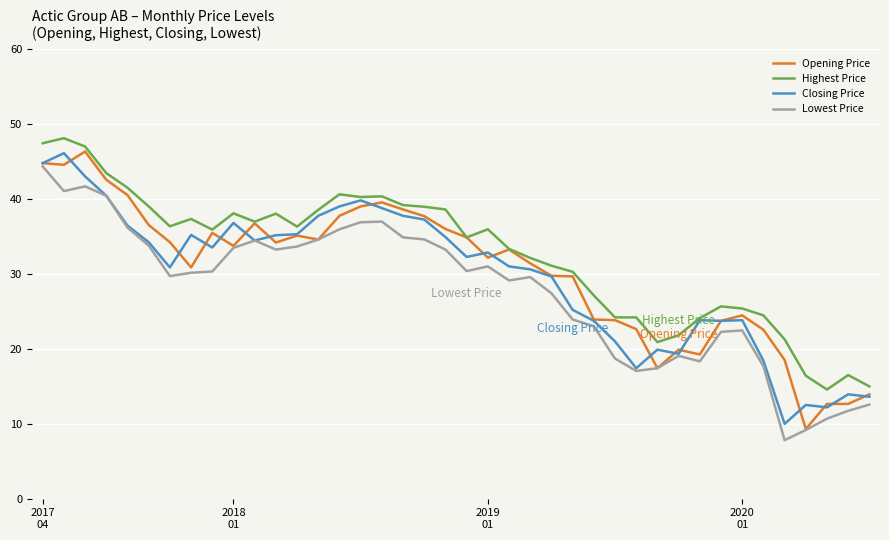

What is the greatest value displayed?

48.1